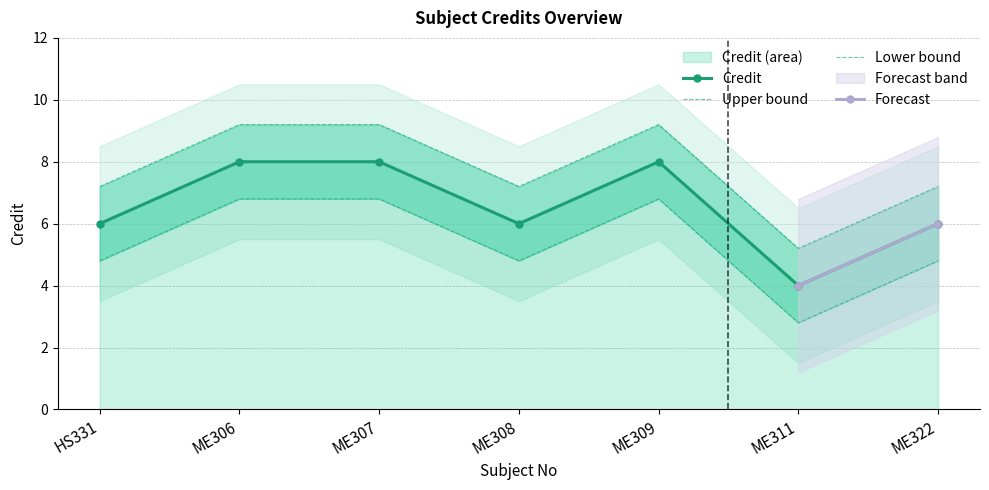

Between ME311 and ME308, which is larger?

ME308